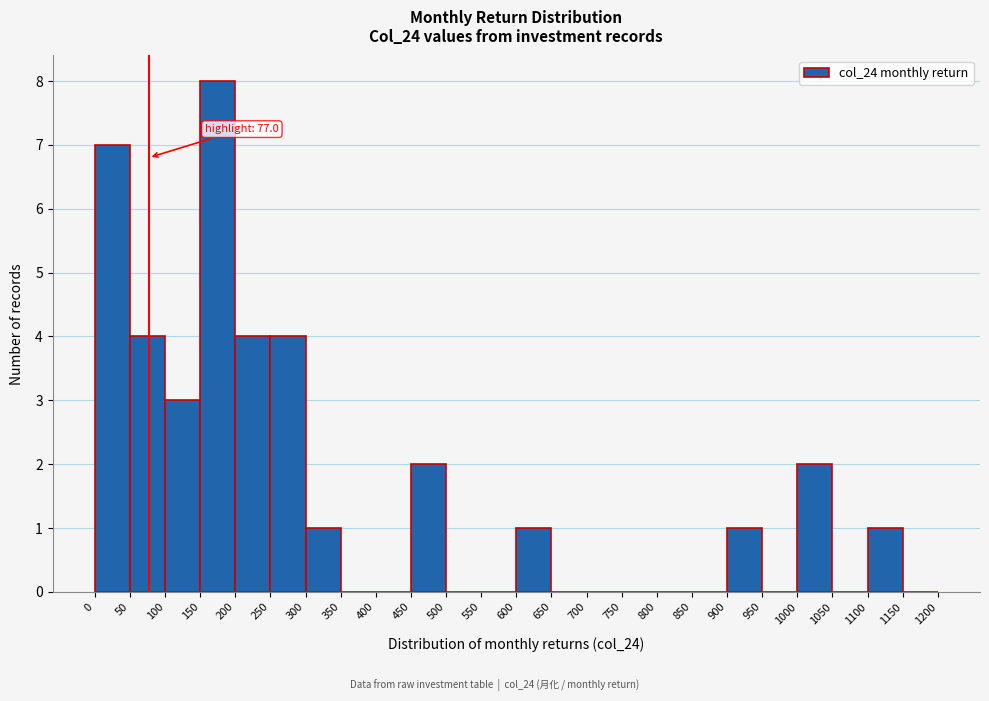

Over which range of the x-axis is the bar tallest?

150 to 200